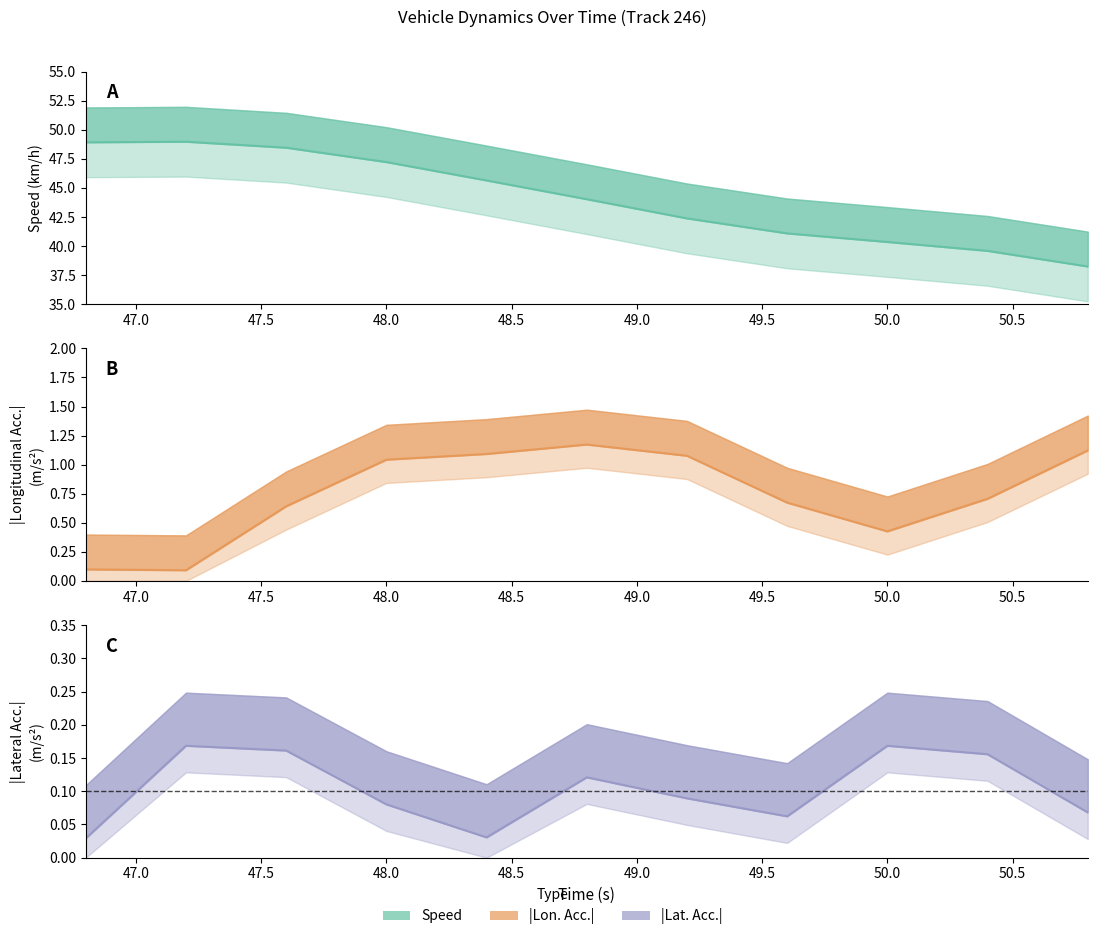

How many lines are shown in the chart?

3